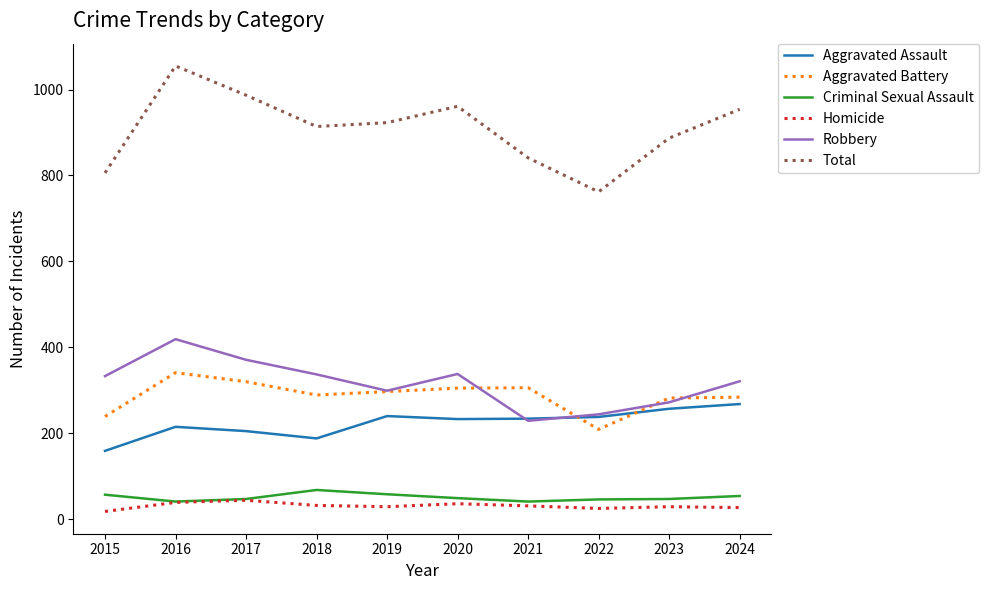

Which series changed the most between 2016 and 2019?

Total